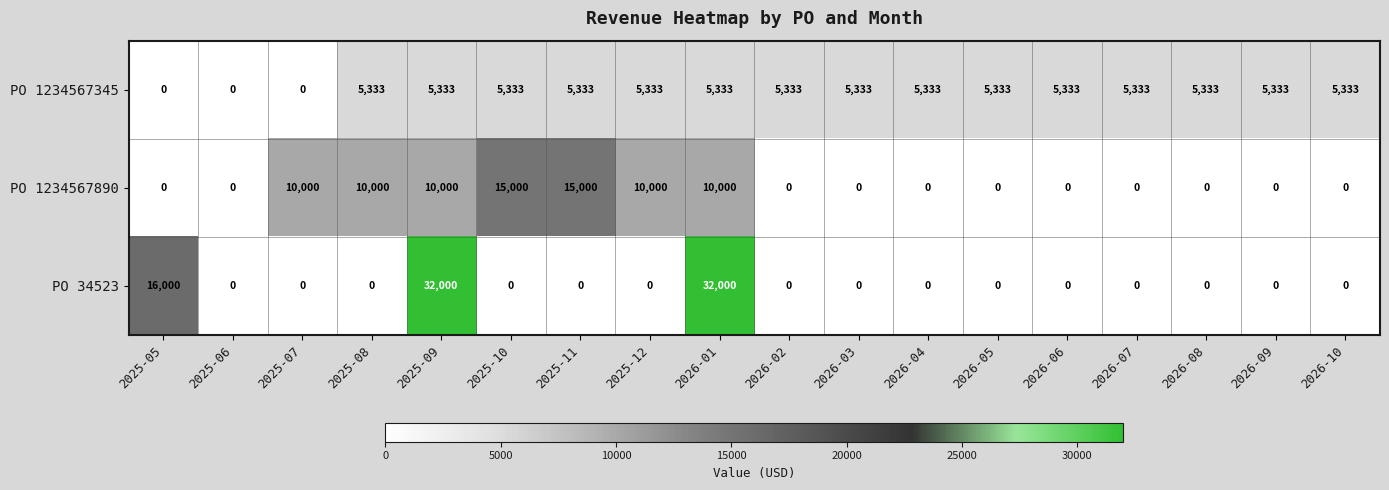

What is the difference between the second highest and minimum values in the PO 34523 series?

32000